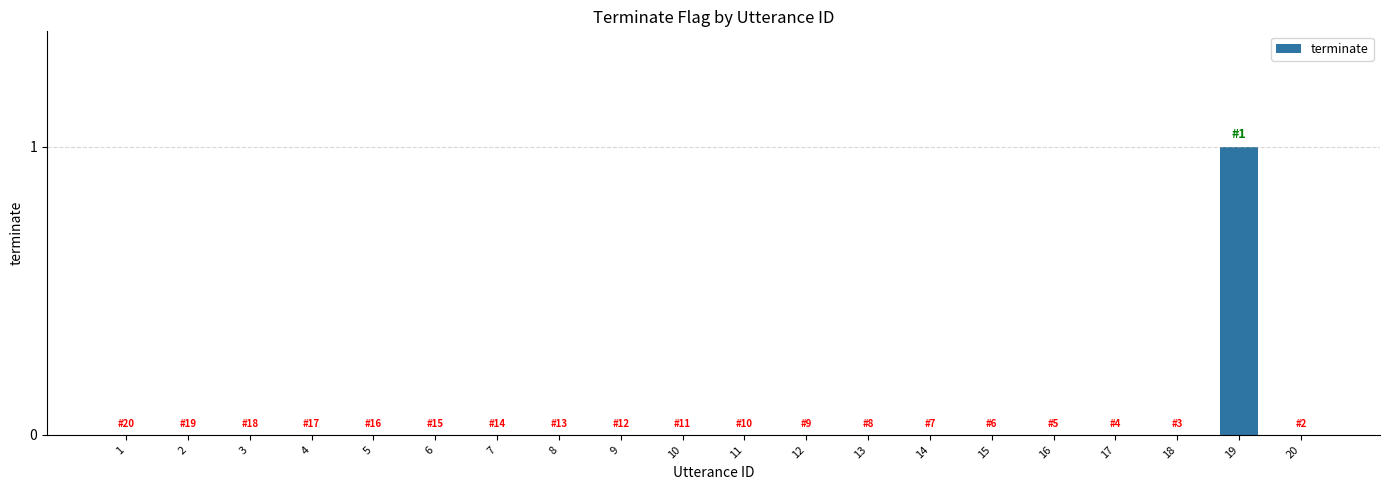

How many distinct data groups are displayed?

1